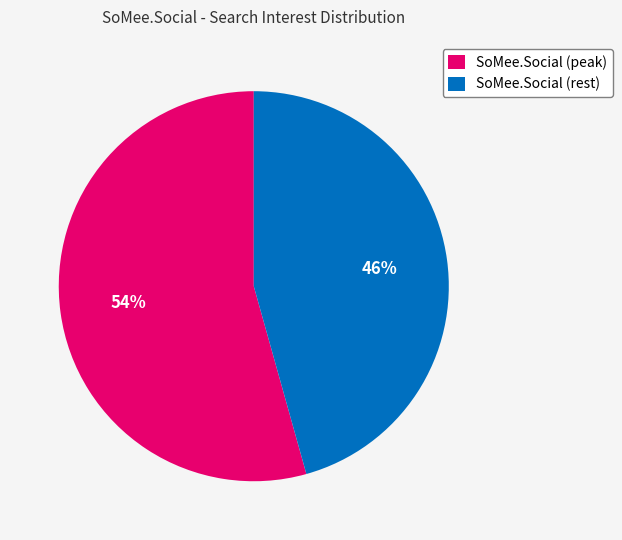

The SoMee.Social (rest) slice represents 46% of the pie. True or false?

True